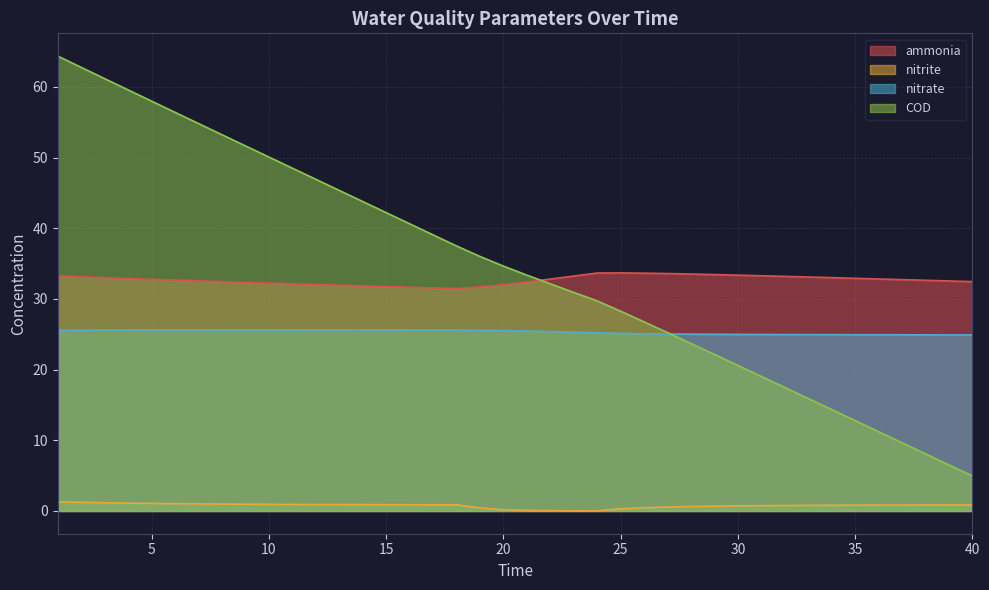

Reading left to right, list all the values displayed in this chart.

ammonia: 1=33.3	2=33.1	3=33.0	4=32.9	5=32.8	6=32.7	7=32.6	8=32.4	9=32.3	10=32.2	11=32.1	12=32.0	13=31.9	14=31.8	15=31.7	16=31.7	17=31.6	18=31.5	19=31.7	20=32.0	21=32.4	22=32.8	23=33.2	24=33.7	25=33.7	26=33.6	27=33.6	28=33.5	29=33.4	30=33.4	31=33.3	32=33.2	33=33.1	34=33.0	35=32.9	36=32.8	37=32.7	38=32.6	39=32.5	40=32.4
nitrite: 1=1.3	2=1.2	3=1.2	4=1.1	5=1.1	6=1.0	7=1.0	8=1.0	9=1.0	10=0.9	11=0.9	12=0.9	13=0.9	14=0.9	15=0.9	16=0.9	17=0.9	18=0.9	19=0.4	20=0.2	21=0.1	22=0.0	23=0.0	24=0.0	25=0.3	26=0.5	27=0.6	28=0.6	29=0.7	30=0.7	31=0.8	32=0.8	33=0.8	34=0.8	35=0.8	36=0.8	37=0.8	38=0.8	39=0.8	40=0.8
nitrate: 1=25.6	2=25.6	3=25.6	4=25.6	5=25.6	6=25.6	7=25.6	8=25.6	9=25.6	10=25.6	11=25.6	12=25.6	13=25.6	14=25.6	15=25.6	16=25.6	17=25.6	18=25.6	19=25.6	20=25.5	21=25.5	22=25.4	23=25.3	24=25.2	25=25.1	26=25.1	27=25.0	28=25.0	29=25.0	30=25.0	31=25.0	32=25.0	33=24.9	34=24.9	35=24.9	36=24.9	37=24.9	38=24.9	39=24.9	40=24.9
COD: 1=64.3	2=62.7	3=61.2	4=59.6	5=58.0	6=56.4	7=54.8	8=53.2	9=51.7	10=50.1	11=48.5	12=46.9	13=45.4	14=43.8	15=42.2	16=40.6	17=39.1	18=37.5	19=36.0	20=34.6	21=33.4	22=32.1	23=30.9	24=29.7	25=28.3	26=26.8	27=25.2	28=23.7	29=22.1	30=20.6	31=19.0	32=17.5	33=15.9	34=14.4	35=12.8	36=11.2	37=9.7	38=8.1	39=6.5	40=5.0